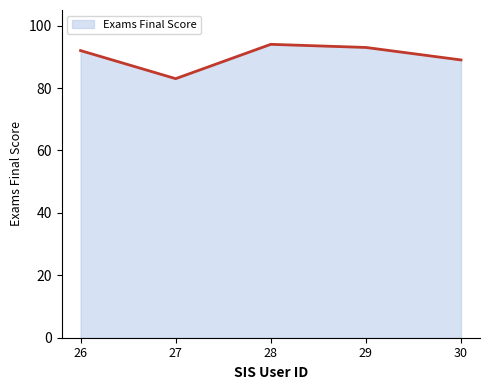

Rank the categories by value from lowest to highest.

27, 30, 26, 29, 28